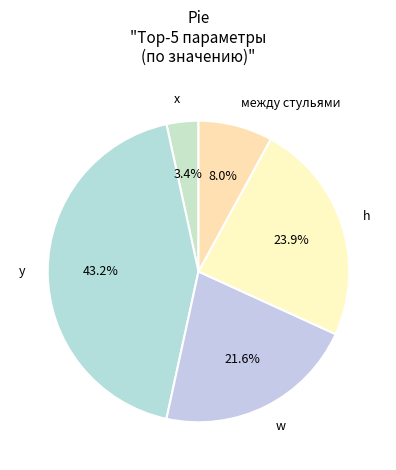

Combined, do w and h account for over 50%?

No